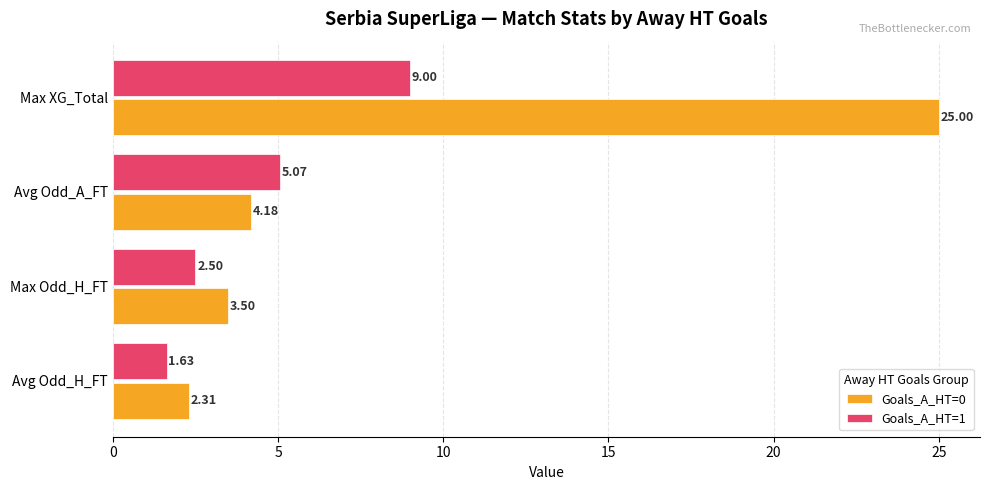

Where is Goals_A_HT=0 nearest to the value 13?

Avg Odd_A_FT